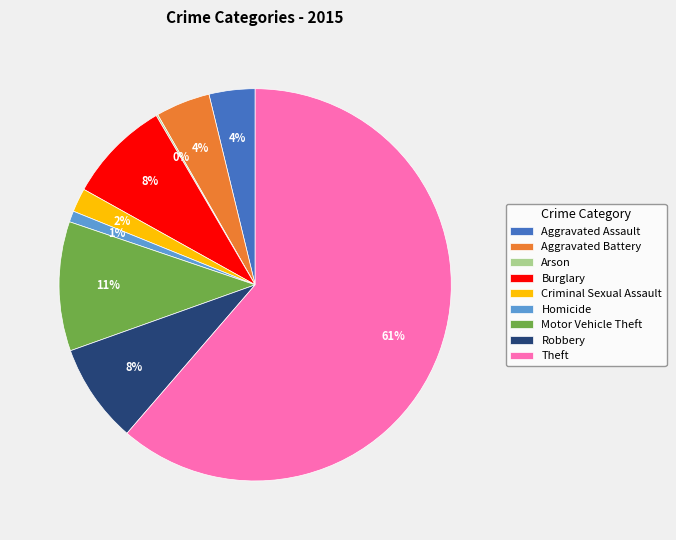

To the nearest percent, what is the difference between the Motor Vehicle Theft and Criminal Sexual Assault slice percentages?

9%